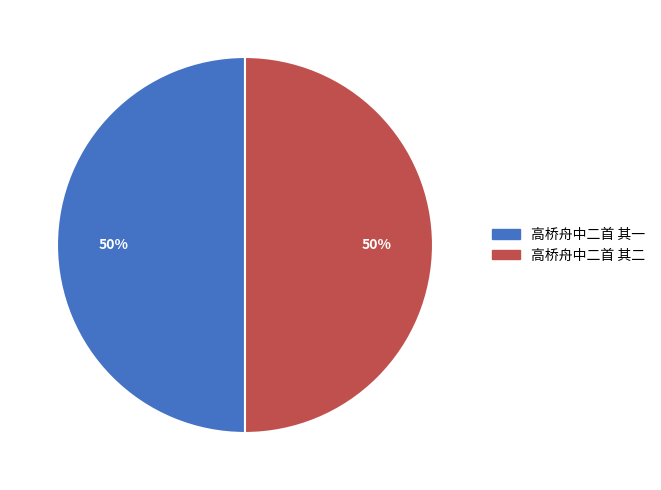

To the nearest percent, what is the combined percentage of 高桥舟中二首 其一 and 高桥舟中二首 其二?

100%